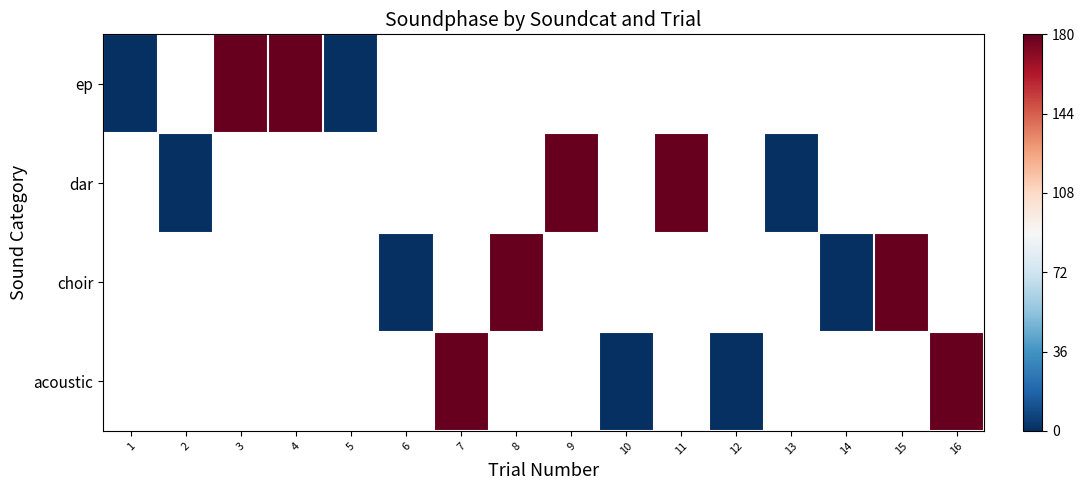

Between 15 and 4, which is larger?

4